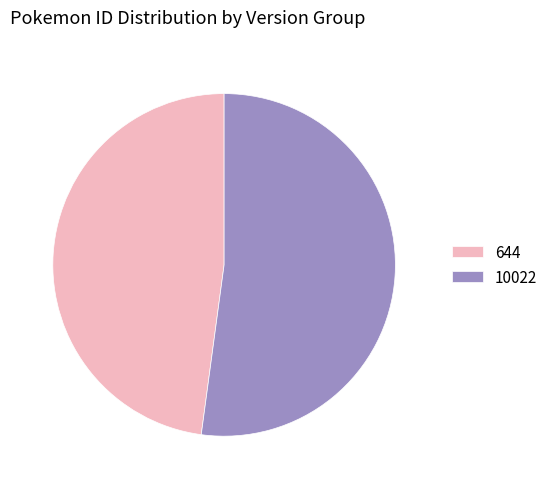

Rank the categories by value from highest to lowest.

10022, 644